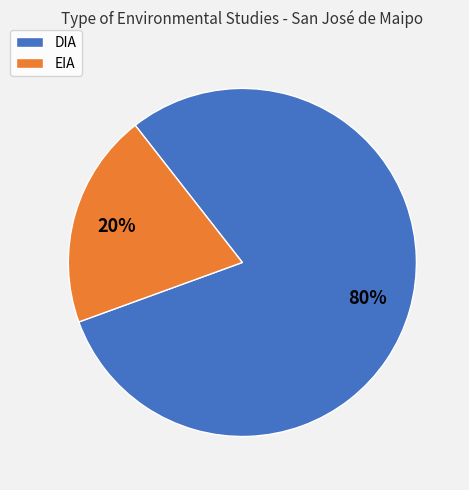

True or false: EIA accounts for 20% of the total.

True